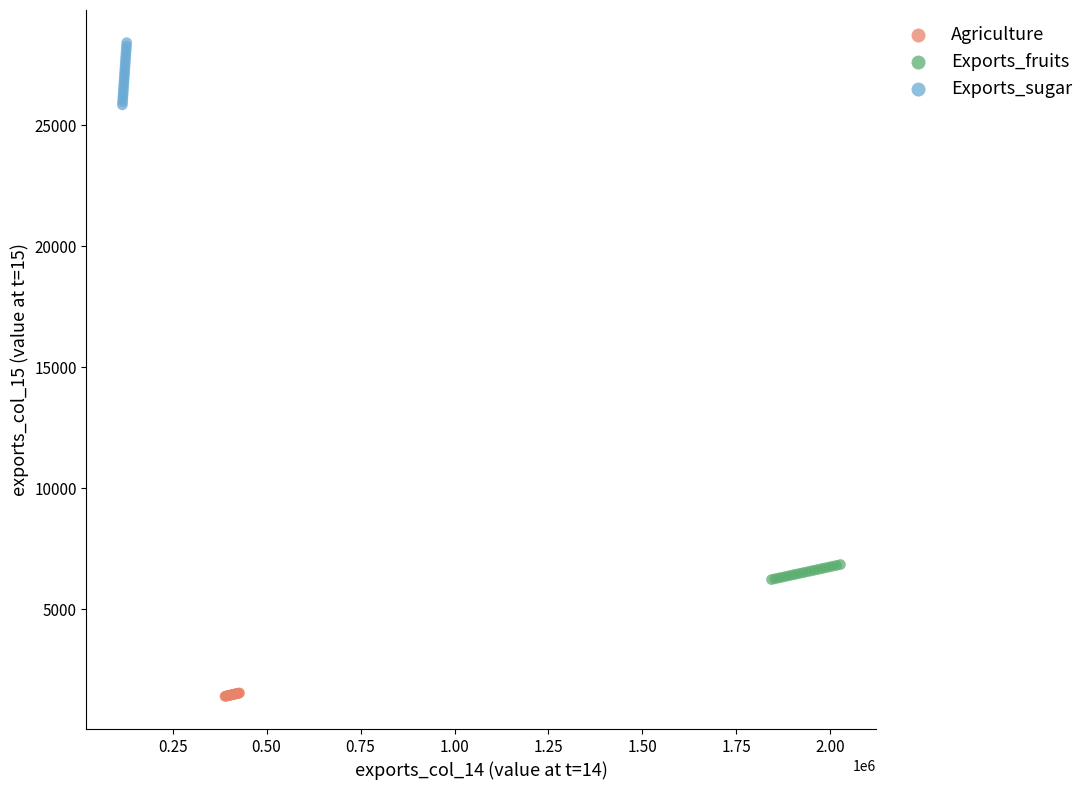

Which series reaches the maximum Y coordinate?

Exports_sugar